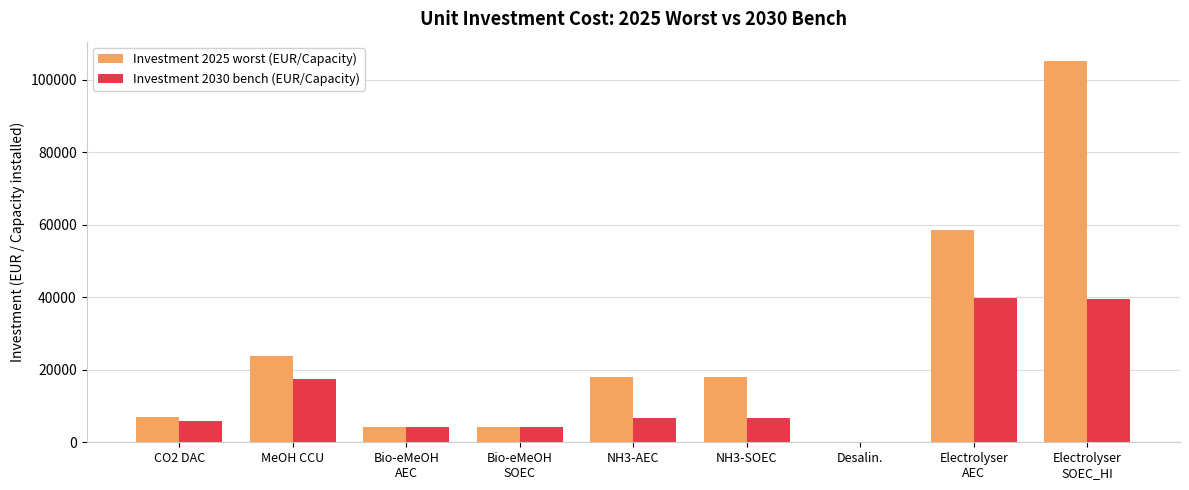

Which series has the largest total across all categories?

Investment 2025 worst (EUR/Capacity)